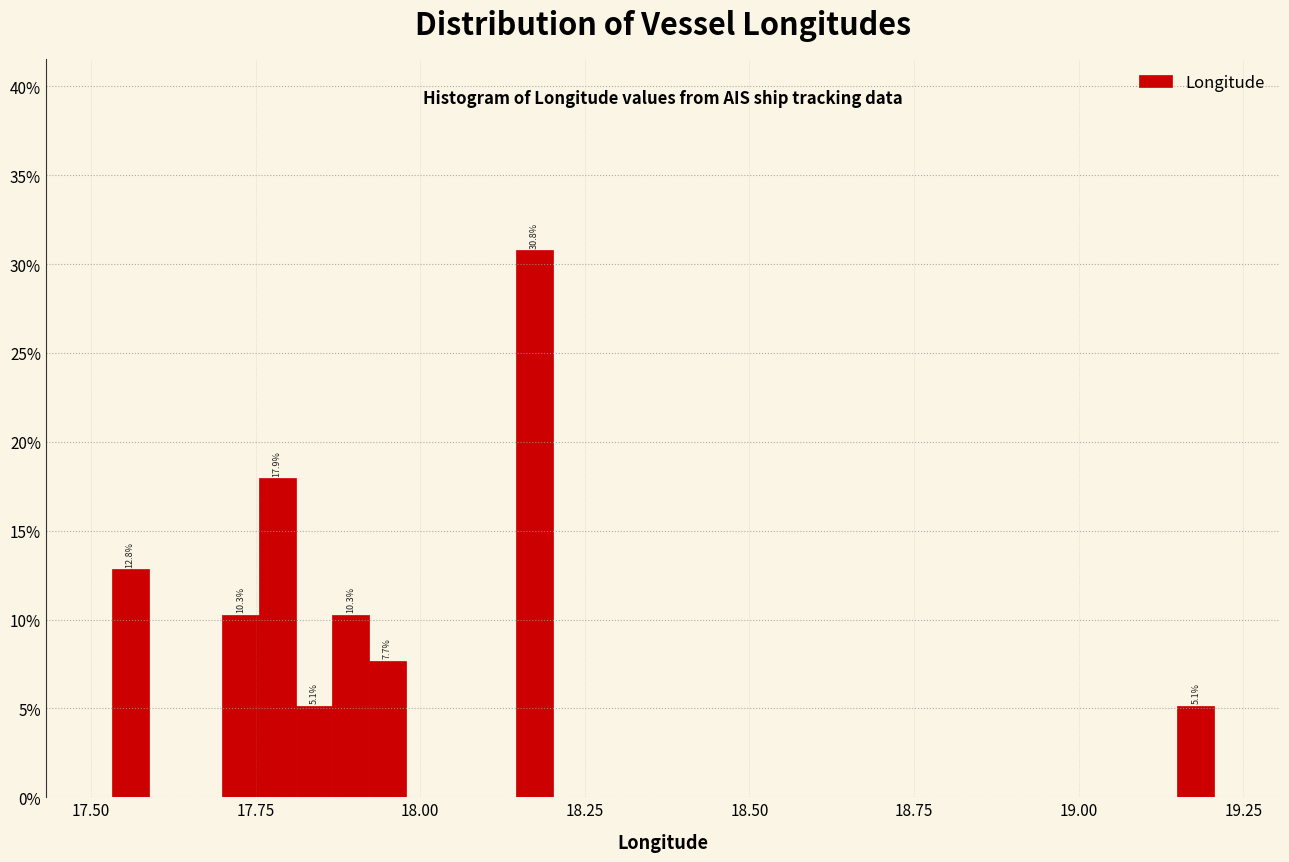

Around what value on the x-axis is the tallest bar? Give the approximate position of its centre, as read against the axis.

18.15